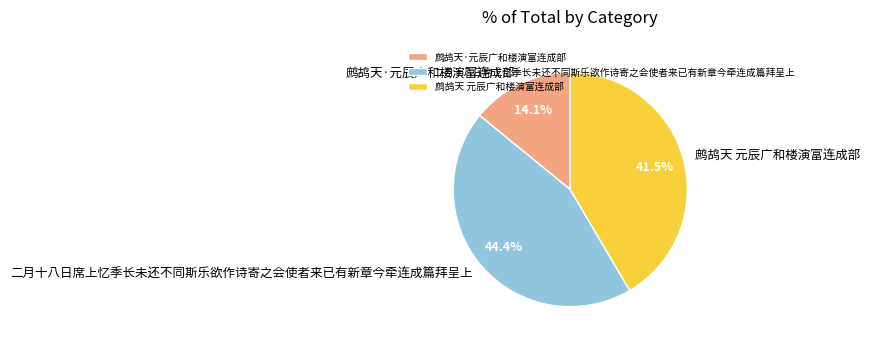

What portion of the pie excludes 二月十八日席上忆季长未还不同斯乐欲作诗寄之会使者来已有新章今牵连成篇拜呈上?

55.6%